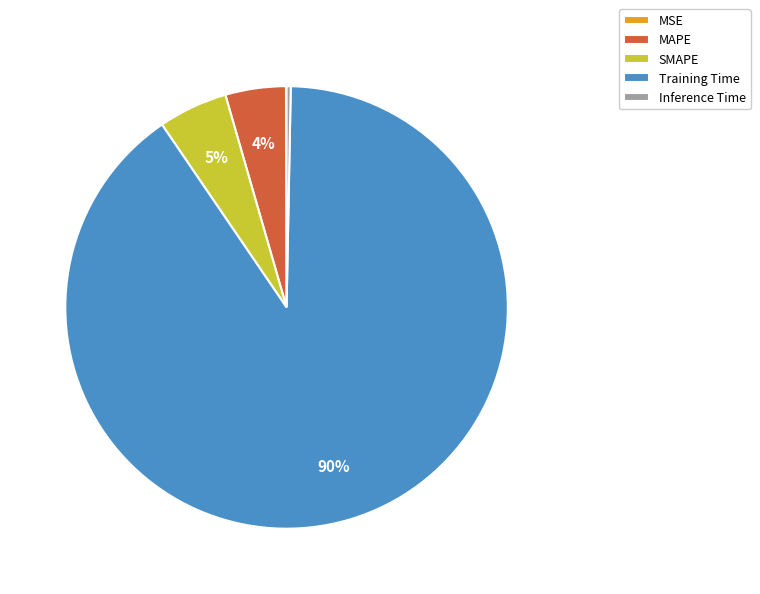

True or false: Training Time accounts for 78% of the total.

False